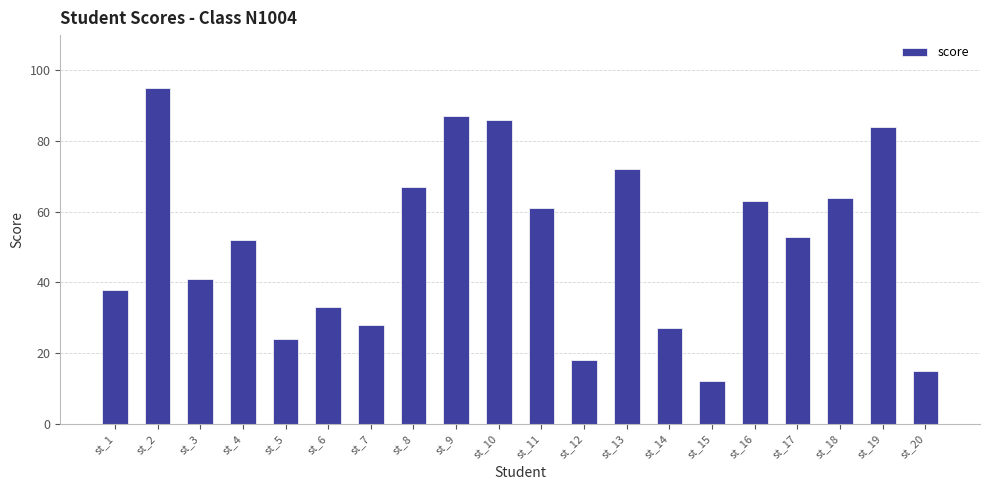

Reading left to right, extract all data points from this chart.

38	95	41	52	24	33	28	67	87	86	61	18	72	27	12	63	53	64	84	15